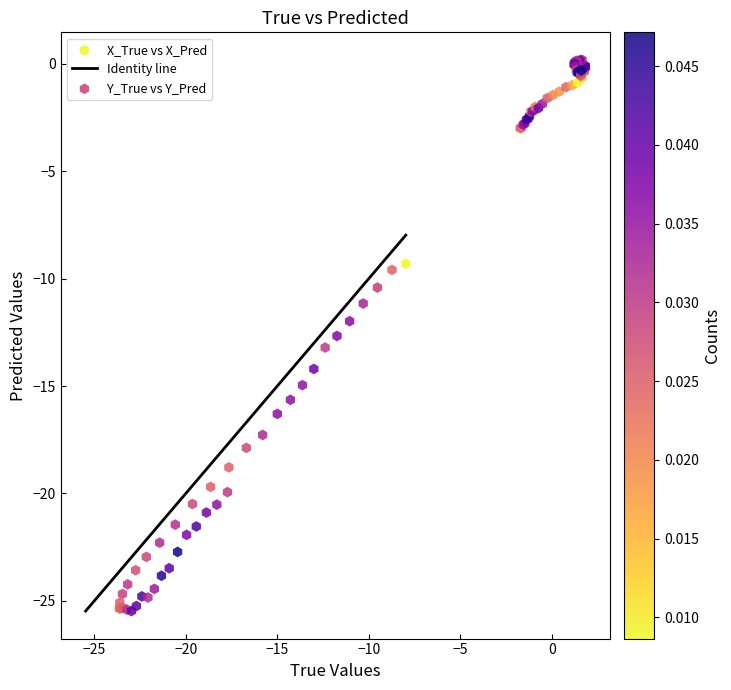

Which series has the largest Y range (max minus min)?

X_True vs X_Pred